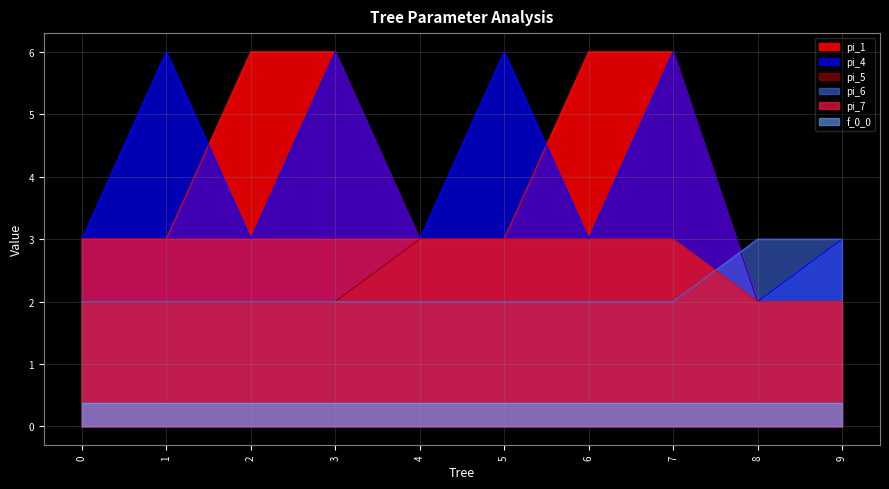

What is the greatest value displayed?

6.0